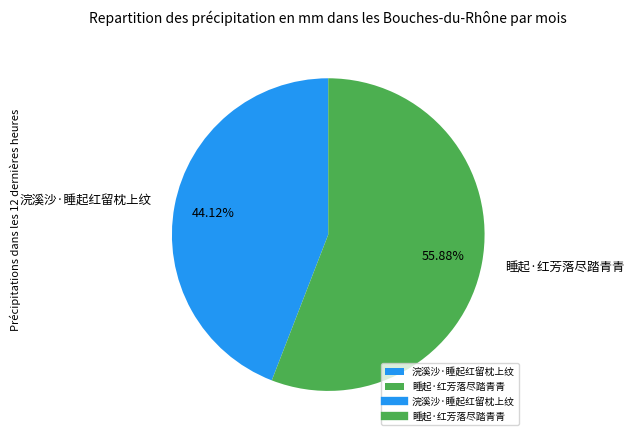

How many slices are in this pie chart?

2